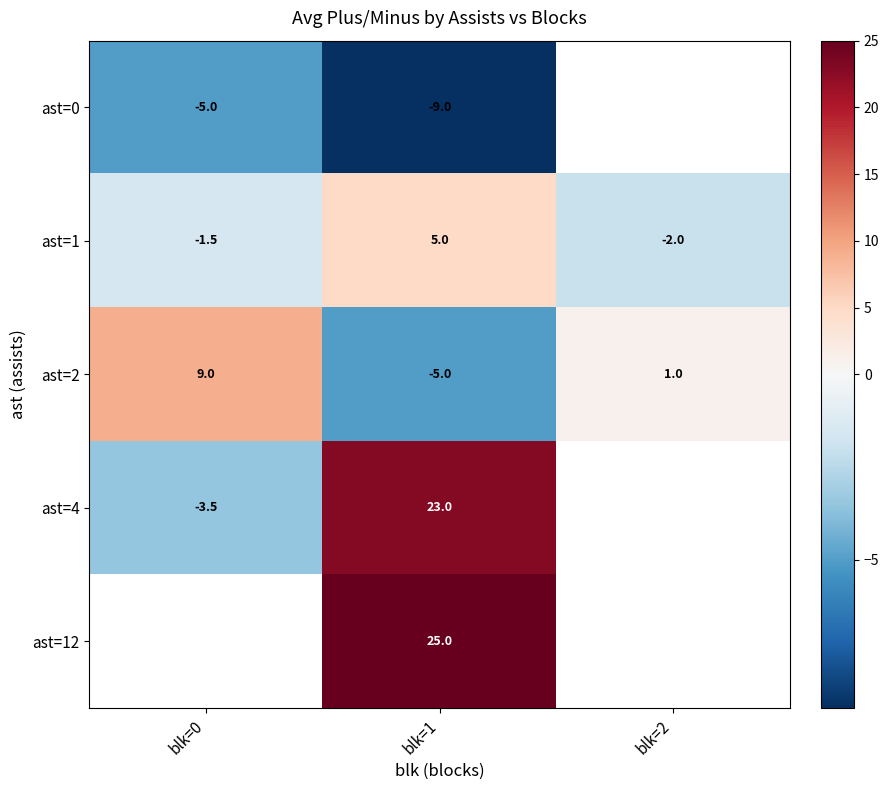

The ast=2 series shows 1.9 at blk=0. True or false?

False